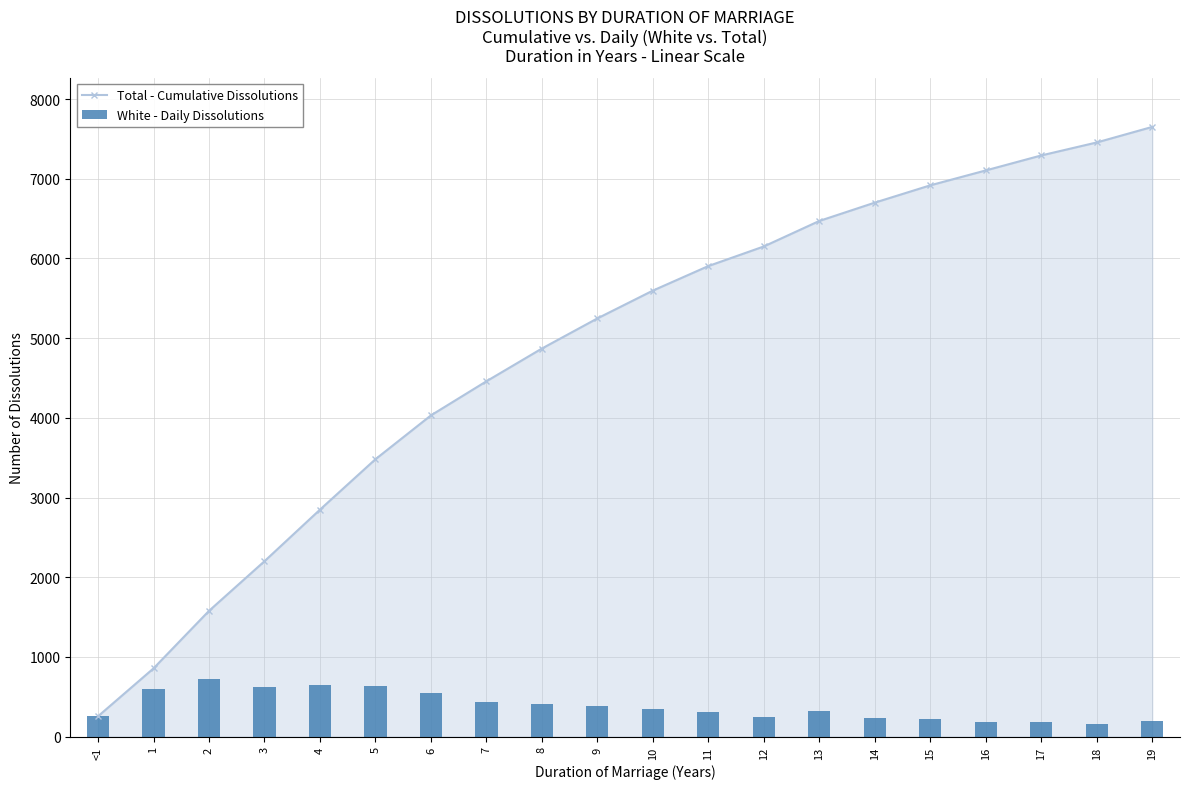

Reading left to right, list all the values displayed in this chart.

Total - Cumulative Dissolutions: <1=255	1=856	2=1578	3=2201	4=2848	5=3481	6=4031	7=4459	8=4870	9=5248	10=5597	11=5905	12=6151	13=6471	14=6701	15=6918	16=7105	17=7293	18=7456	19=7651
White - Daily Dissolutions: <1=255	1=601	2=722	3=623	4=647	5=633	6=550	7=428	8=411	9=378	10=349	11=308	12=246	13=320	14=230	15=217	16=187	17=188	18=163	19=195